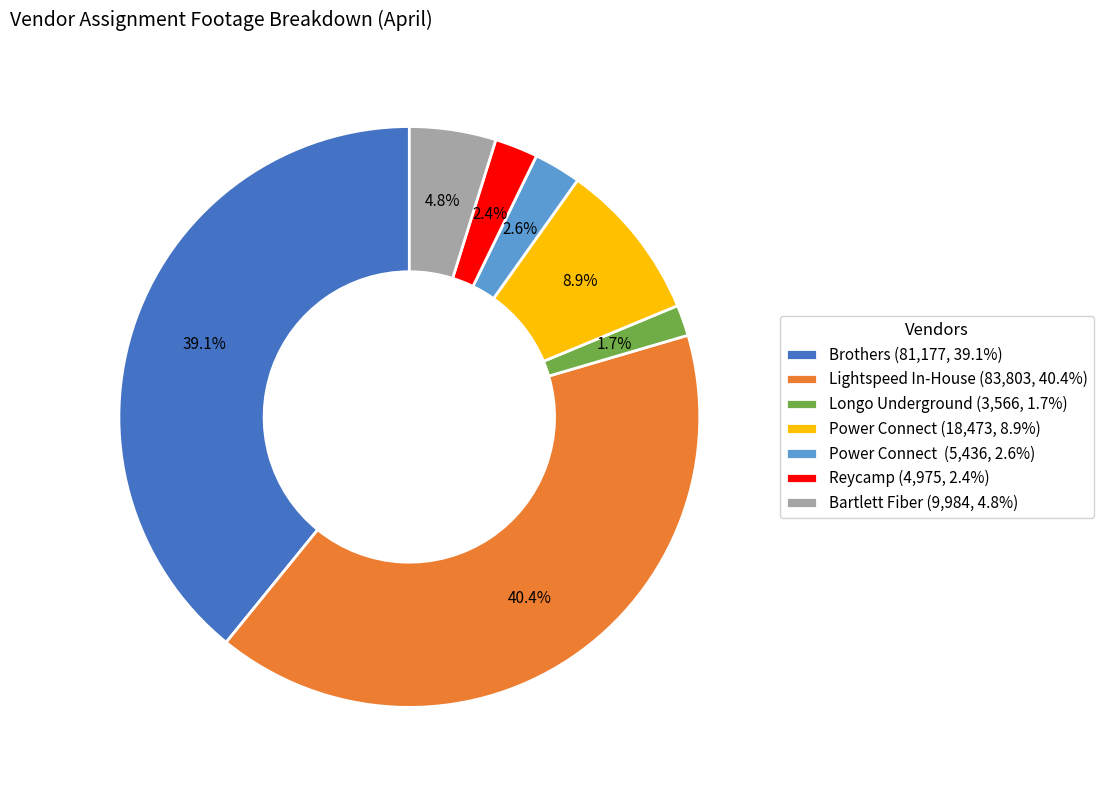

Between Reycamp (4,975, 2.4%) and Longo Underground (3,566, 1.7%), which is larger?

Reycamp (4,975, 2.4%)